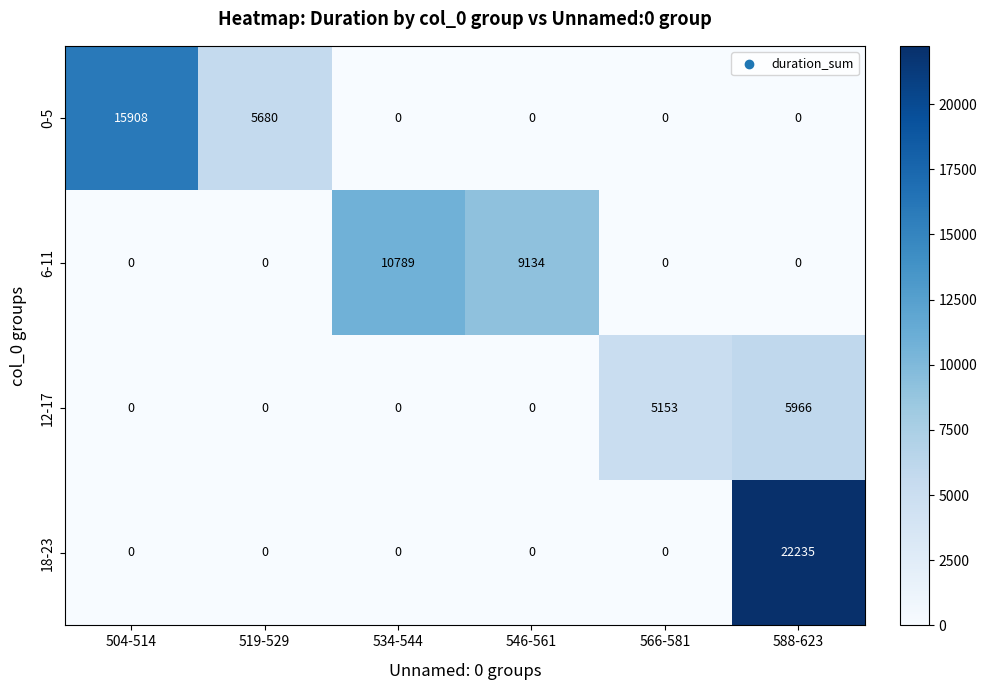

What is the difference between the maximum and minimum values in the 6-11 series?

10789